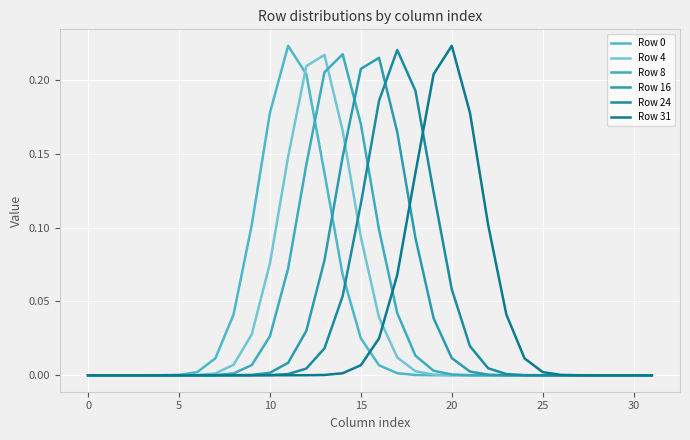

How many lines are shown in the chart?

6